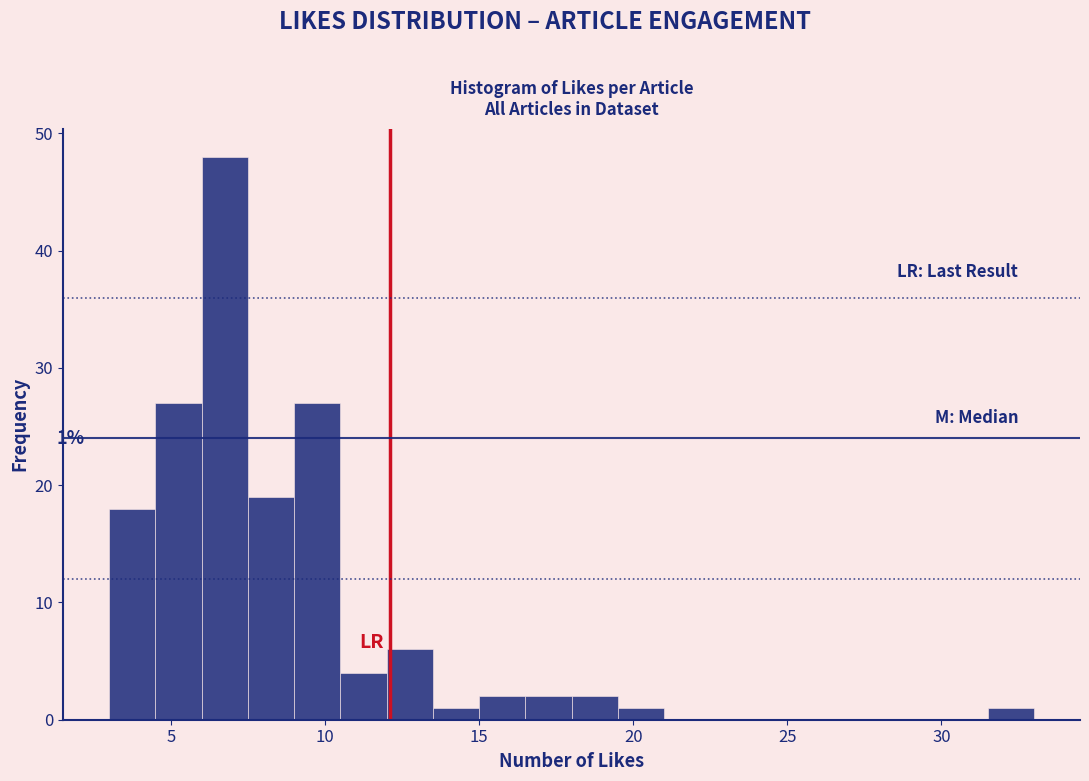

Around what value on the x-axis is the tallest bar? Give the approximate position of its centre, as read against the axis.

7.0